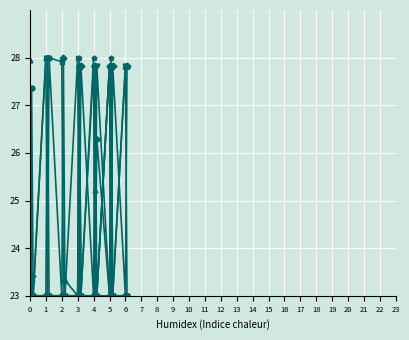

What is the minimum value shown in the chart?

23.0